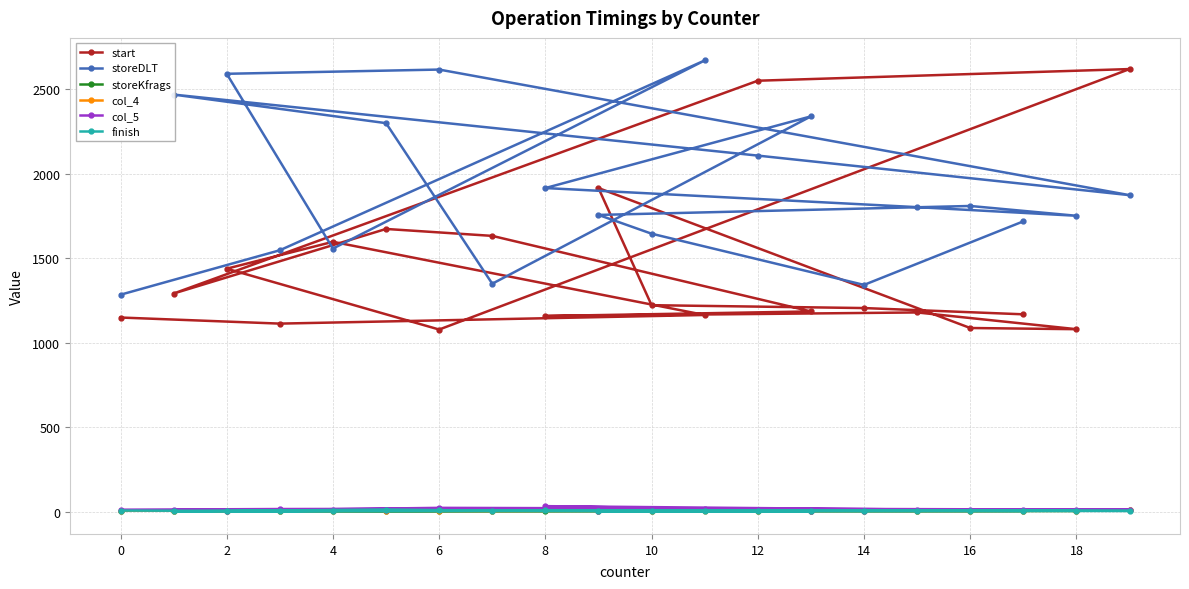

What is the difference between the start values at 18 and 2?

358